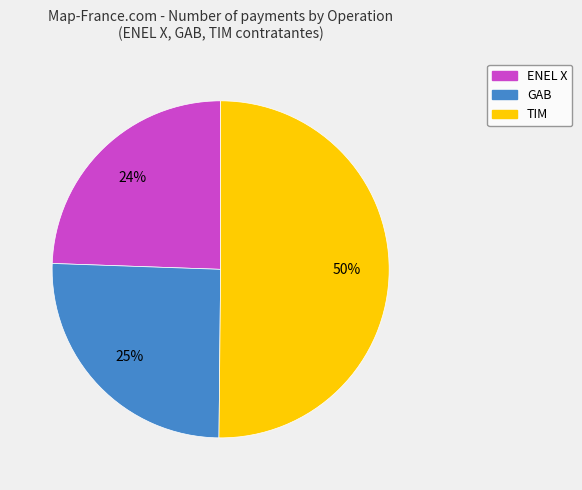

Which category accounts for the majority?

TIM